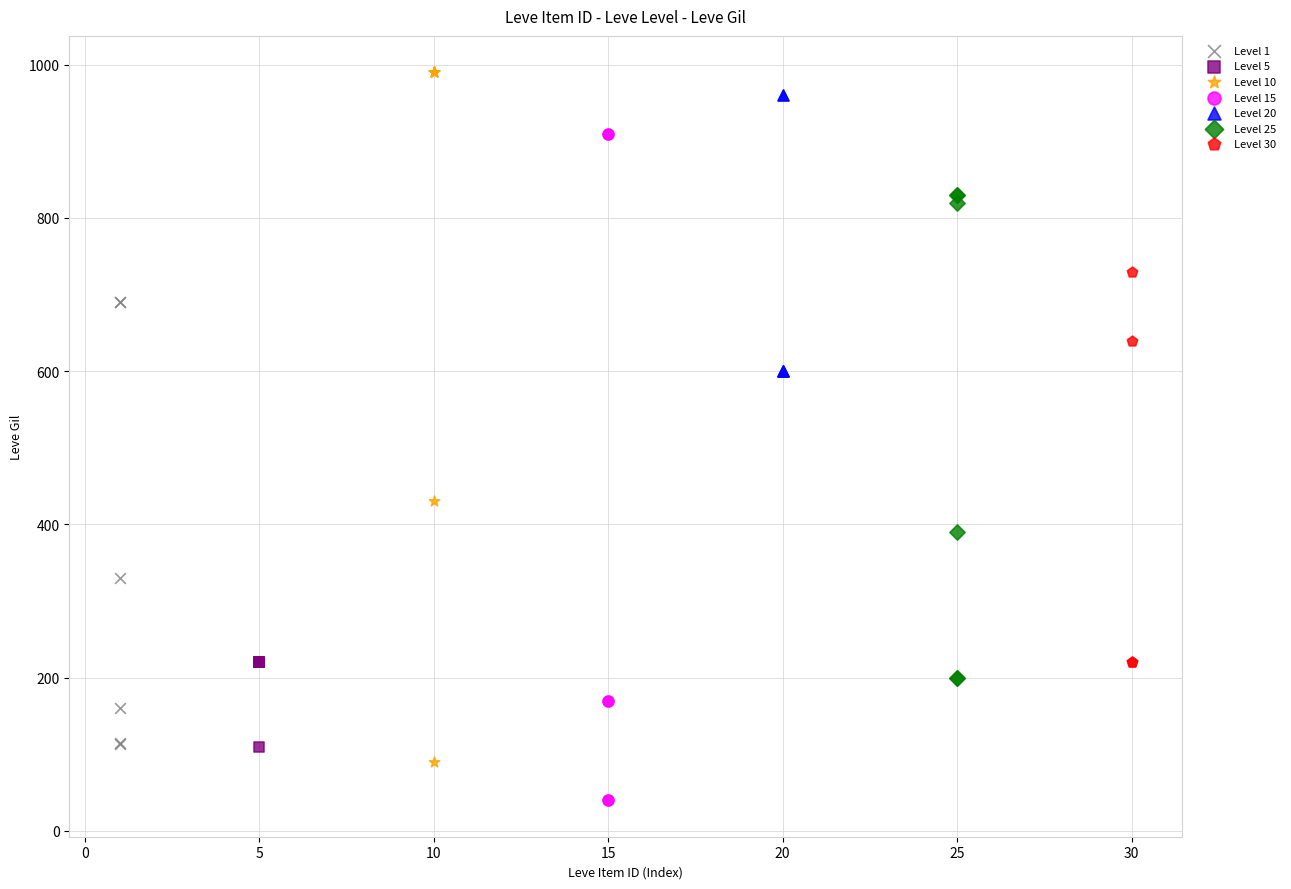

Which series contains the lowest Y value?

Level 15